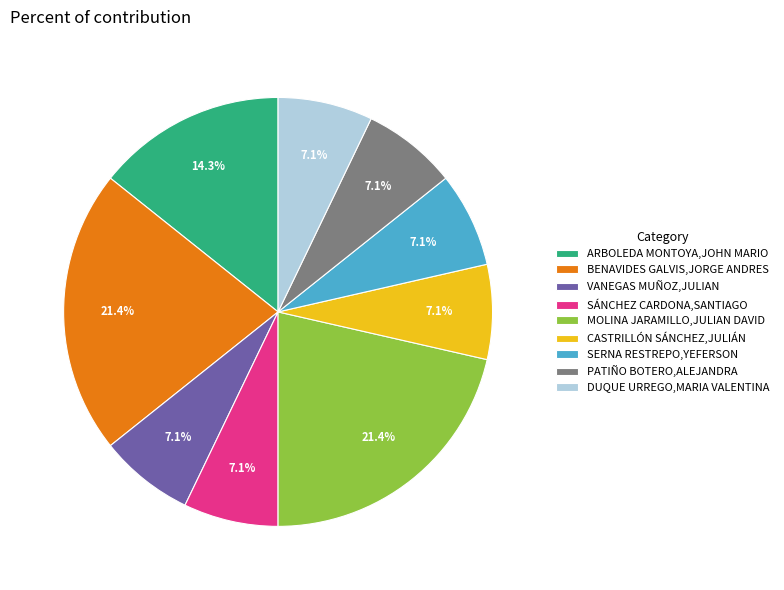

What percentage is the VANEGAS MUÑOZ,JULIAN slice, to the nearest percent?

7%